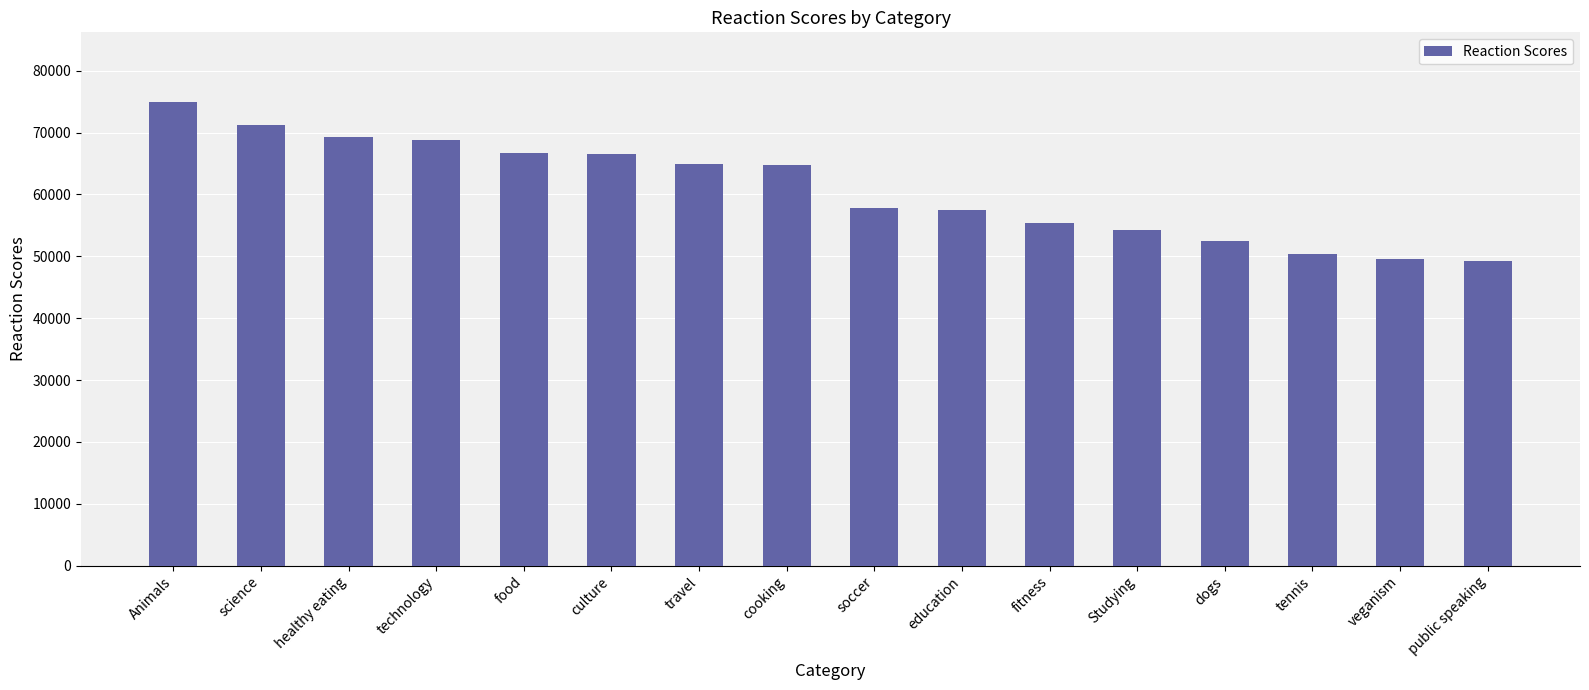

The chart shows a value of 94708 at healthy eating. True or false?

False